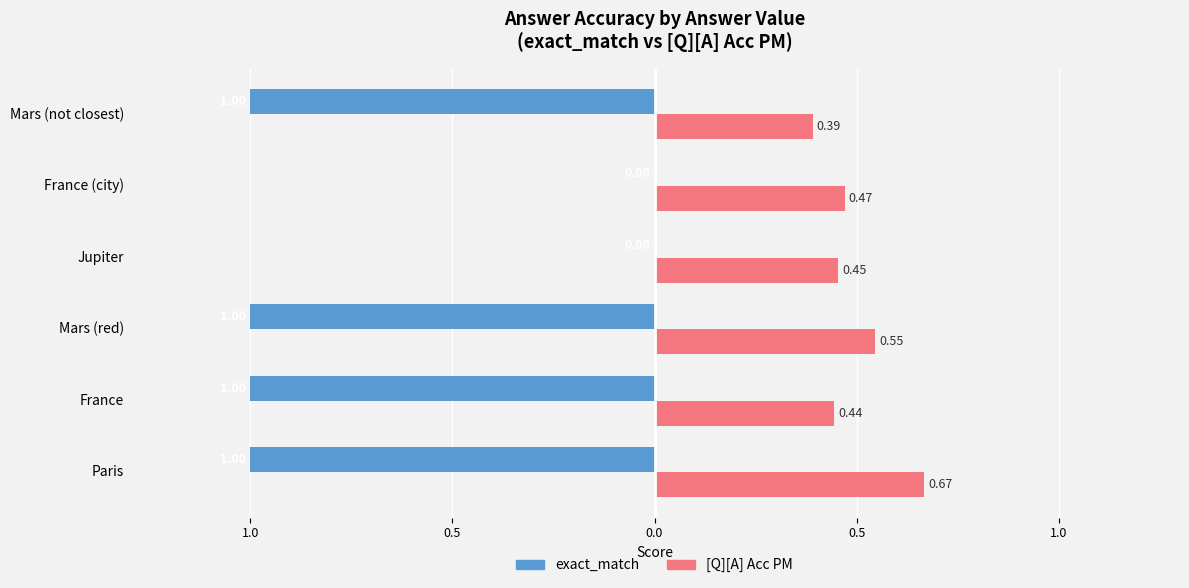

How many [Q][A] Acc PM values are between 0 and 1?

6